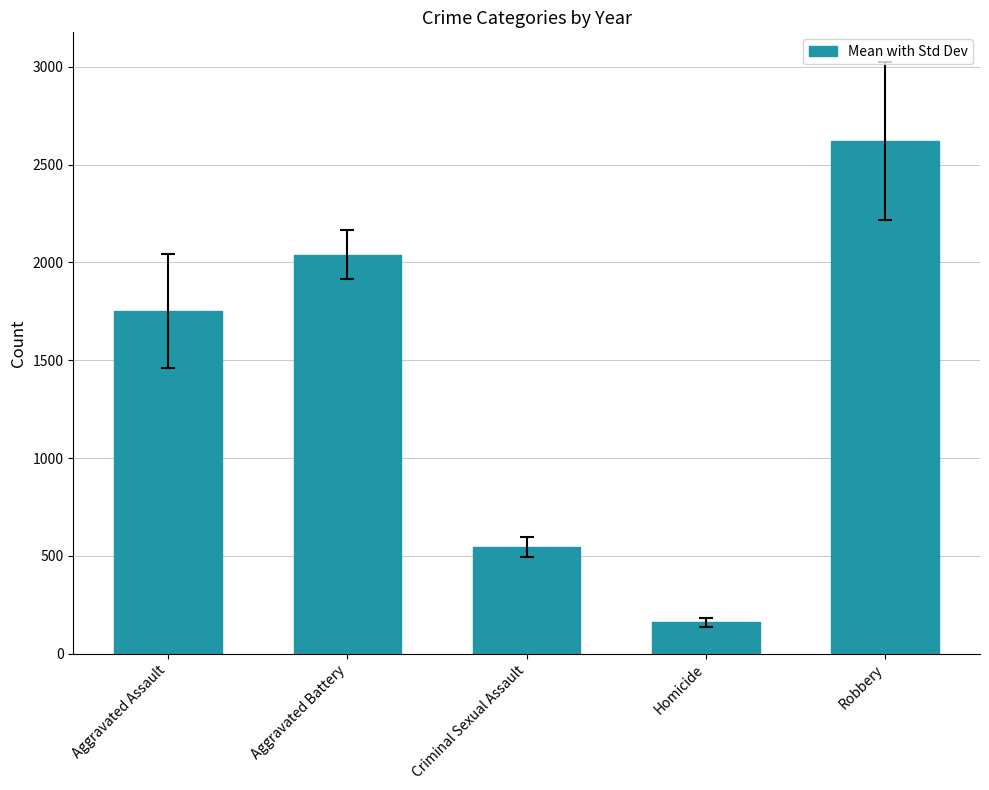

At which label does the data first exceed 1751?

Aggravated Assault